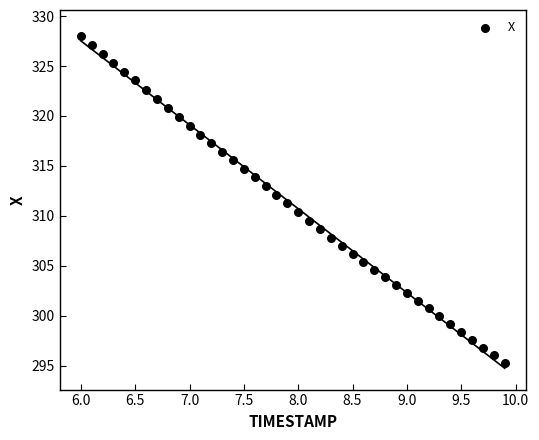

What is the range of X values (max minus min)?

3.9